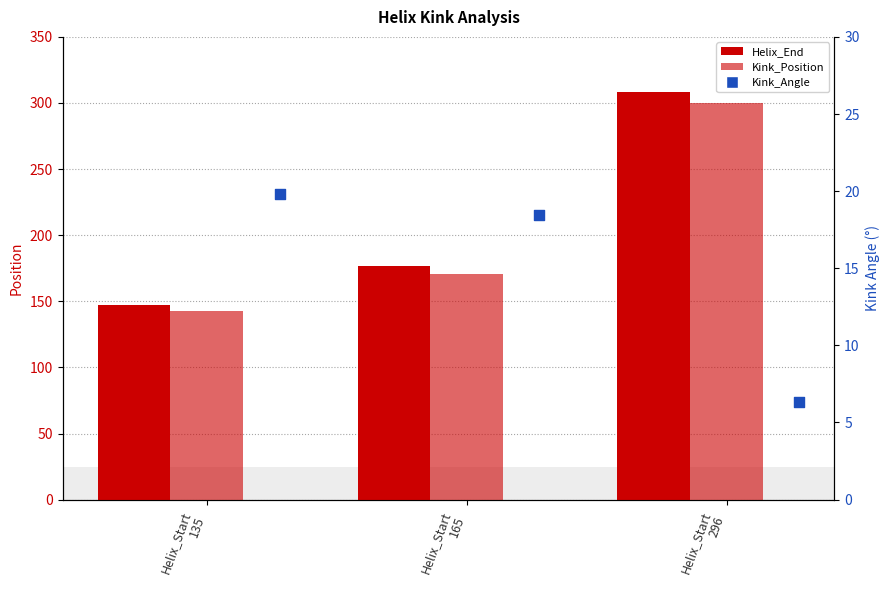

At which category is the sum across all series the highest?

Helix_Start
296